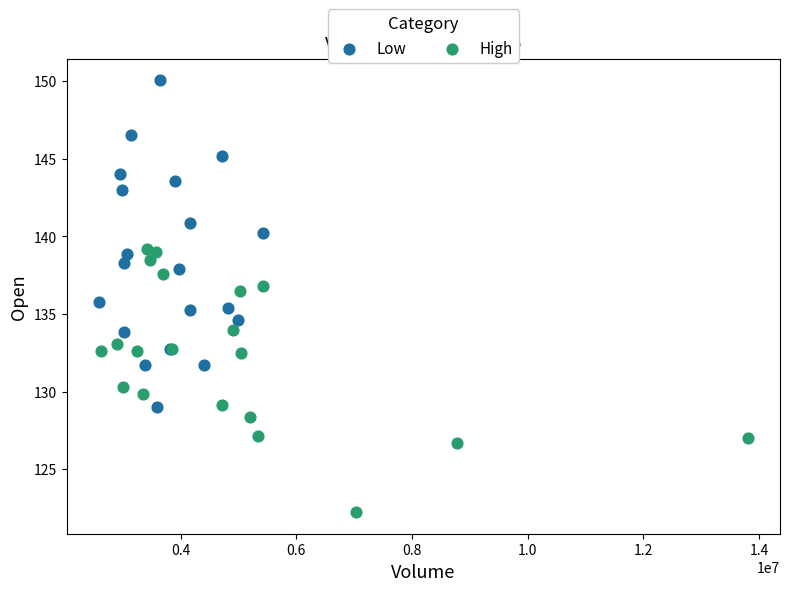

Which series reaches the minimum Y coordinate?

High